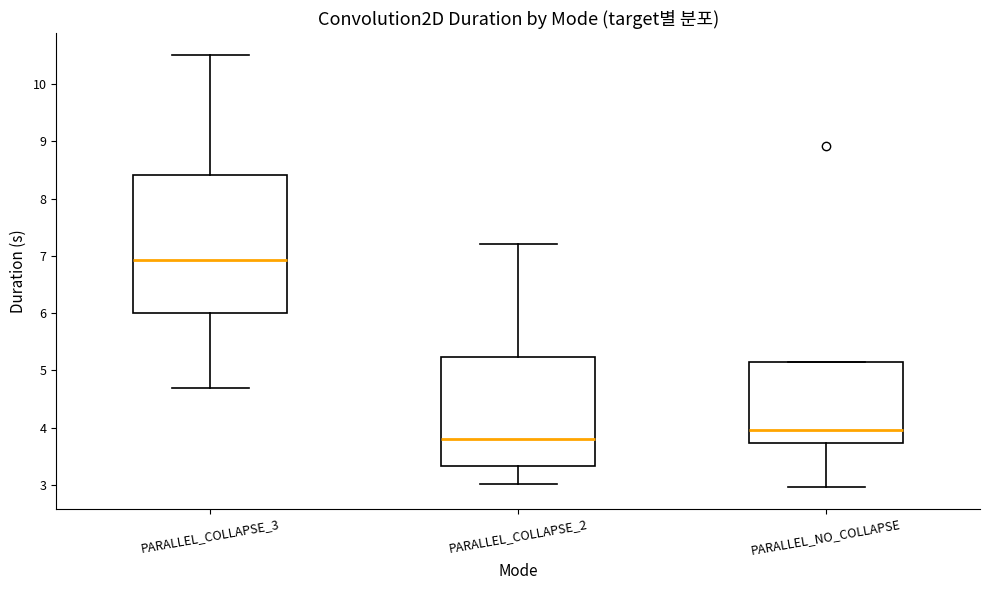

Reading left to right, read every box against the y-axis: the position of its median line, the range the box covers, and the ends of its whiskers. The values are not printed on the chart, so give them approximately, as read against the axis.

PARALLEL_COLLAPSE_3: median 6.9, box 6.0 to 8.4, whiskers 4.7 to 10.5
PARALLEL_COLLAPSE_2: median 3.8, box 3.3 to 5.2, whiskers 3.0 to 7.2
PARALLEL_NO_COLLAPSE: median 4.0, box 3.7 to 5.2, whiskers 3.0 to 5.2